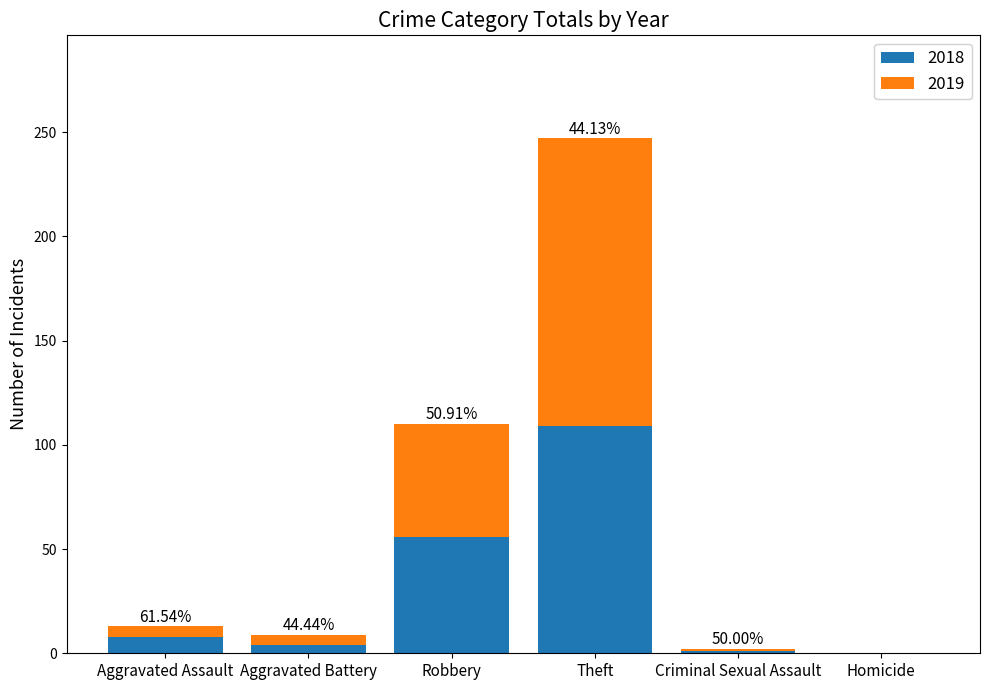

What is the total value across all series at Robbery?

110